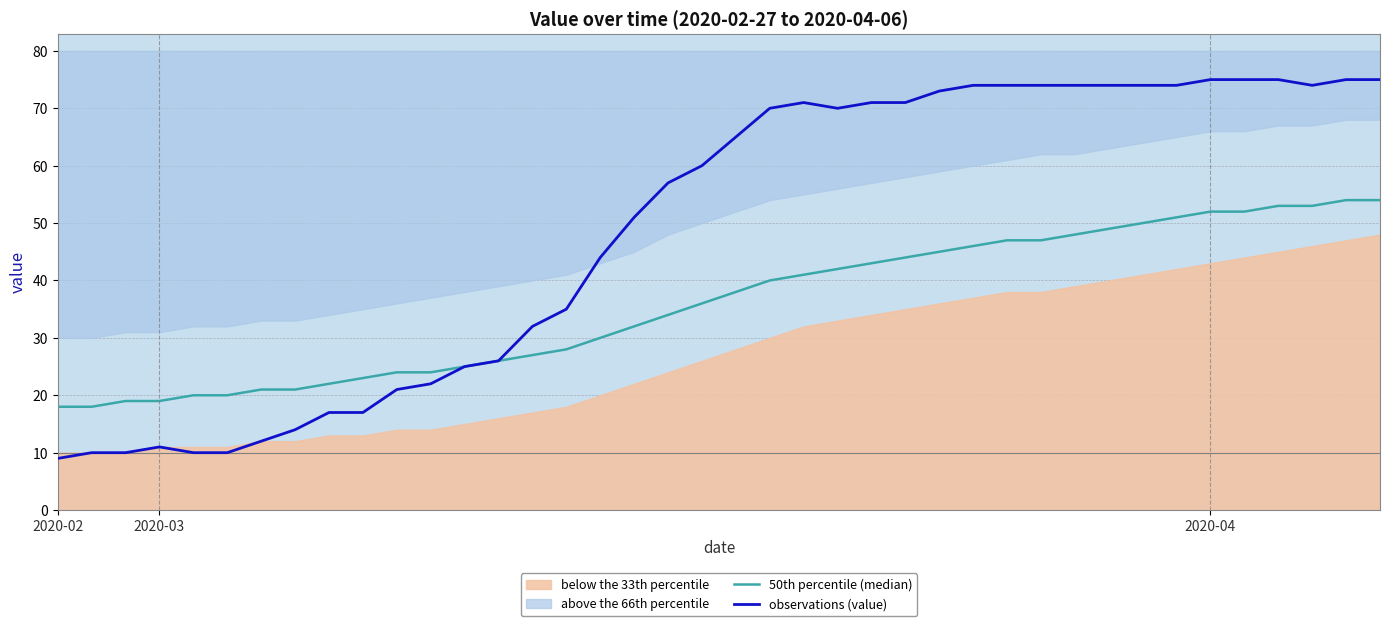

What is the greatest value displayed?

75